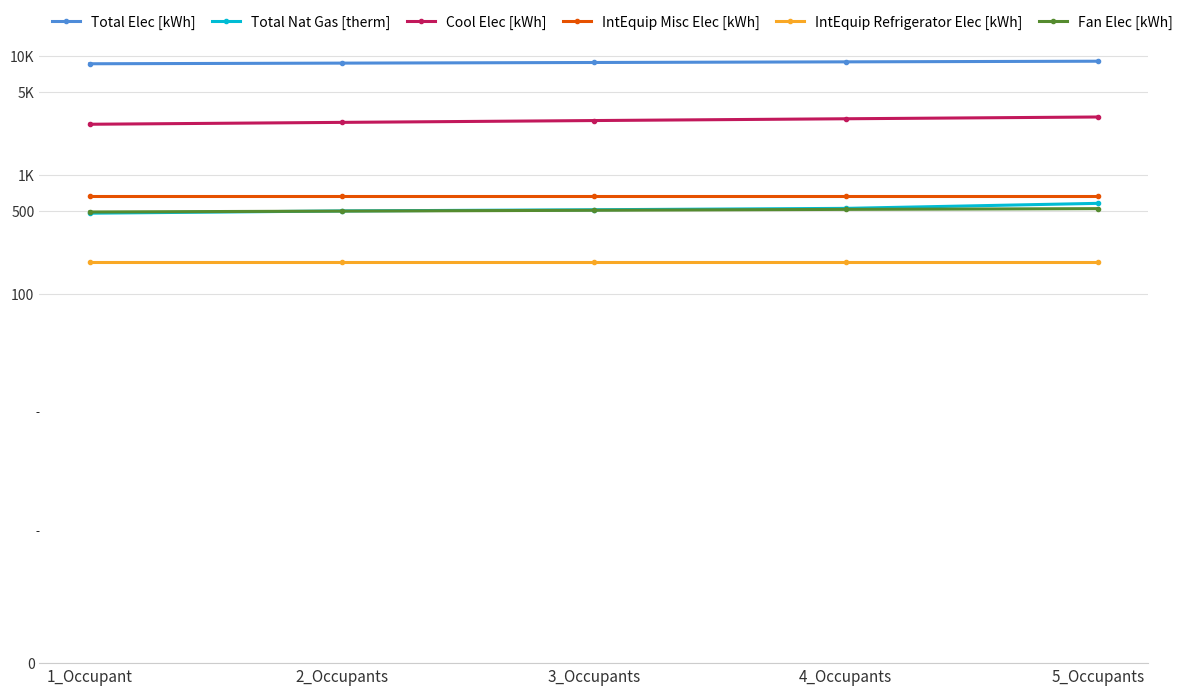

Reading left to right, list all the values displayed in this chart.

Total Elec [kWh]: 8626.0	8733.4	8841.4	8951.2	9062.3
Total Nat Gas [therm]: 475.8	497.2	508.8	522.6	576.0
Cool Elec [kWh]: 2669.3	2768.5	2868.2	2969.3	3072.9
IntEquip Misc Elec [kWh]: 668.7	668.7	668.7	668.7	668.7
IntEquip Refrigerator Elec [kWh]: 184.7	184.7	184.7	184.7	184.7
Fan Elec [kWh]: 487.3	495.5	503.8	512.5	519.9